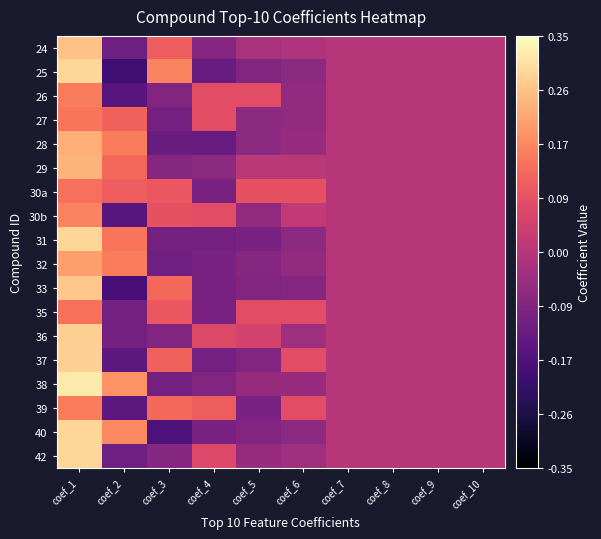

Reading left to right, what are all the values shown in this chart?

24: coef_1=0.3	coef_2=-0.1	coef_3=0.1	coef_4=-0.1	coef_5=-0.0	coef_6=-0.0	coef_7=0.0	coef_8=0.0	coef_9=0.0	coef_10=0.0
25: coef_1=0.3	coef_2=-0.2	coef_3=0.2	coef_4=-0.1	coef_5=-0.1	coef_6=-0.1	coef_7=0.0	coef_8=0.0	coef_9=0.0	coef_10=0.0
26: coef_1=0.2	coef_2=-0.2	coef_3=-0.1	coef_4=0.1	coef_5=0.1	coef_6=-0.1	coef_7=0.0	coef_8=0.0	coef_9=0.0	coef_10=0.0
27: coef_1=0.1	coef_2=0.1	coef_3=-0.1	coef_4=0.1	coef_5=-0.1	coef_6=-0.1	coef_7=0.0	coef_8=0.0	coef_9=0.0	coef_10=0.0
28: coef_1=0.2	coef_2=0.2	coef_3=-0.1	coef_4=-0.1	coef_5=-0.1	coef_6=-0.1	coef_7=0.0	coef_8=0.0	coef_9=0.0	coef_10=0.0
29: coef_1=0.2	coef_2=0.1	coef_3=-0.1	coef_4=-0.1	coef_5=0.0	coef_6=0.0	coef_7=0.0	coef_8=0.0	coef_9=0.0	coef_10=0.0
30a: coef_1=0.1	coef_2=0.1	coef_3=0.1	coef_4=-0.1	coef_5=0.1	coef_6=0.1	coef_7=0.0	coef_8=0.0	coef_9=0.0	coef_10=0.0
30b: coef_1=0.2	coef_2=-0.2	coef_3=0.1	coef_4=0.1	coef_5=-0.1	coef_6=0.0	coef_7=0.0	coef_8=0.0	coef_9=0.0	coef_10=0.0
31: coef_1=0.3	coef_2=0.1	coef_3=-0.1	coef_4=-0.1	coef_5=-0.1	coef_6=-0.1	coef_7=0.0	coef_8=0.0	coef_9=0.0	coef_10=0.0
32: coef_1=0.2	coef_2=0.2	coef_3=-0.1	coef_4=-0.1	coef_5=-0.1	coef_6=-0.1	coef_7=0.0	coef_8=0.0	coef_9=0.0	coef_10=0.0
33: coef_1=0.3	coef_2=-0.2	coef_3=0.1	coef_4=-0.1	coef_5=-0.1	coef_6=-0.1	coef_7=0.0	coef_8=0.0	coef_9=0.0	coef_10=0.0
35: coef_1=0.1	coef_2=-0.1	coef_3=0.1	coef_4=-0.1	coef_5=0.1	coef_6=0.1	coef_7=0.0	coef_8=0.0	coef_9=0.0	coef_10=0.0
36: coef_1=0.3	coef_2=-0.1	coef_3=-0.1	coef_4=0.1	coef_5=0.1	coef_6=-0.0	coef_7=0.0	coef_8=0.0	coef_9=0.0	coef_10=0.0
37: coef_1=0.3	coef_2=-0.1	coef_3=0.1	coef_4=-0.1	coef_5=-0.1	coef_6=0.1	coef_7=0.0	coef_8=0.0	coef_9=0.0	coef_10=0.0
38: coef_1=0.3	coef_2=0.2	coef_3=-0.1	coef_4=-0.1	coef_5=-0.1	coef_6=-0.1	coef_7=0.0	coef_8=0.0	coef_9=0.0	coef_10=0.0
39: coef_1=0.2	coef_2=-0.1	coef_3=0.1	coef_4=0.1	coef_5=-0.1	coef_6=0.1	coef_7=0.0	coef_8=0.0	coef_9=0.0	coef_10=0.0
40: coef_1=0.3	coef_2=0.2	coef_3=-0.2	coef_4=-0.1	coef_5=-0.1	coef_6=-0.1	coef_7=0.0	coef_8=0.0	coef_9=0.0	coef_10=0.0
42: coef_1=0.3	coef_2=-0.1	coef_3=-0.1	coef_4=0.1	coef_5=-0.1	coef_6=-0.0	coef_7=0.0	coef_8=0.0	coef_9=0.0	coef_10=0.0